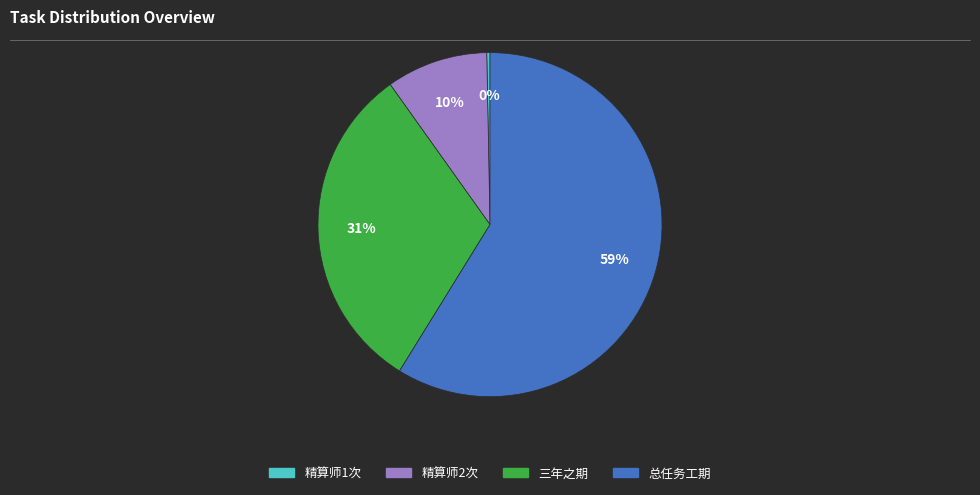

What percentage is the 总任务工期 slice, to the nearest percent?

59%